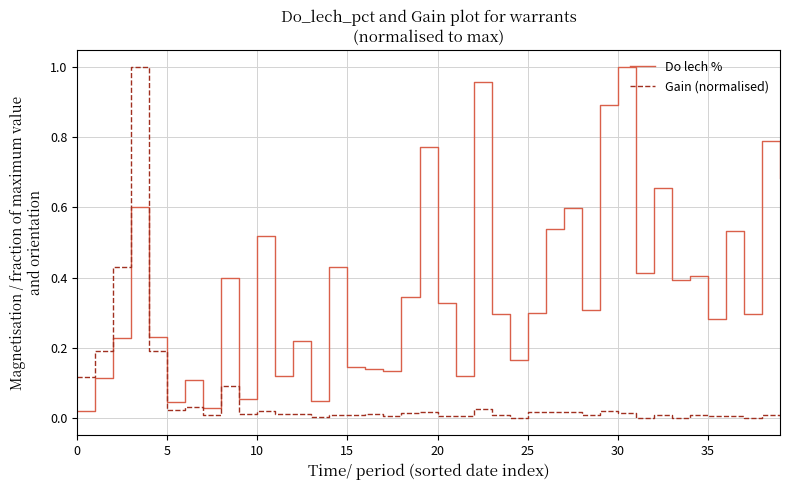

Is this an area chart (filled region under the line)?

No